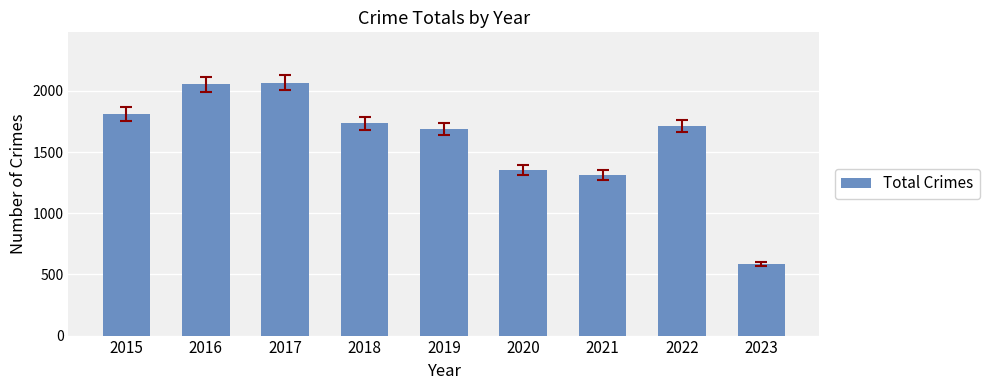

What is the change in value from 2017 to 2023?

-1479